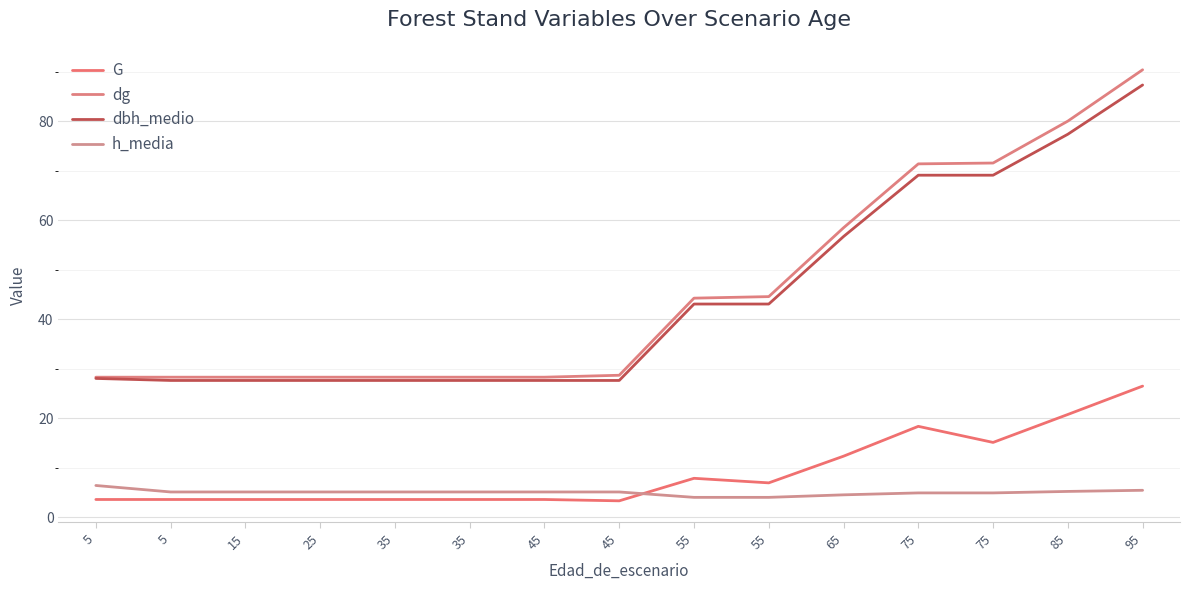

Which category has the lowest value in the dg series?

5